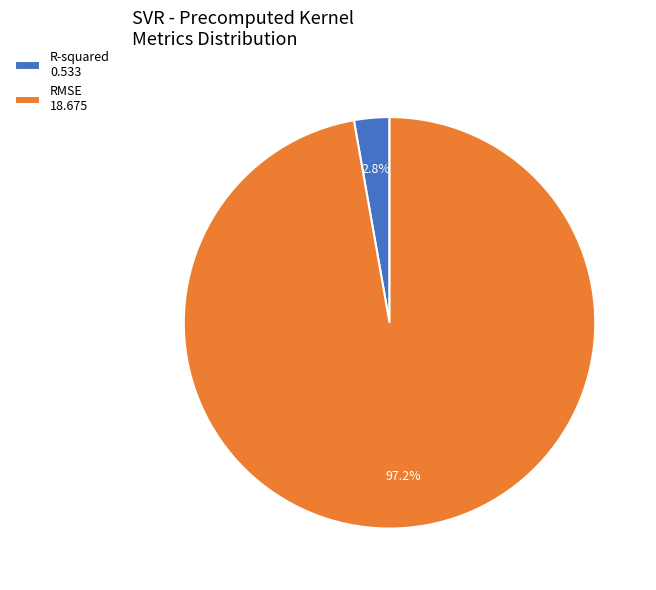

Do R-squared and RMSE together represent more than half of the pie?

Yes